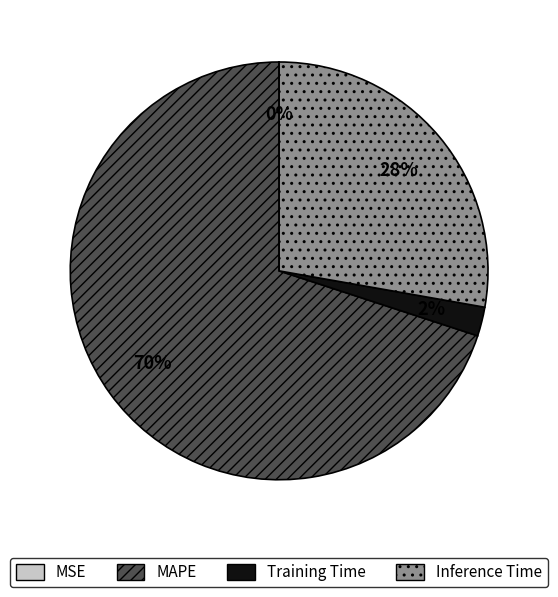

True or false: MAPE accounts for 70% of the total.

True